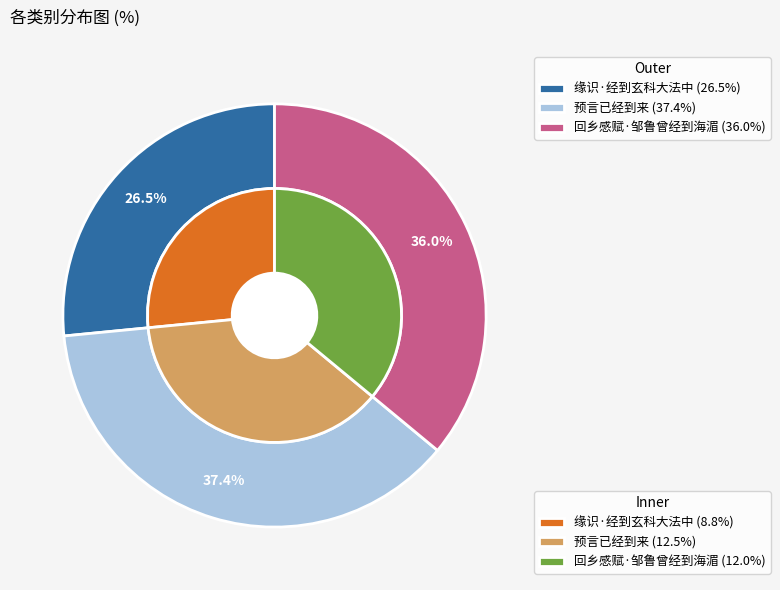

Which has a higher value, 预言已经到来 or 缘识·经到玄科大法中?

预言已经到来